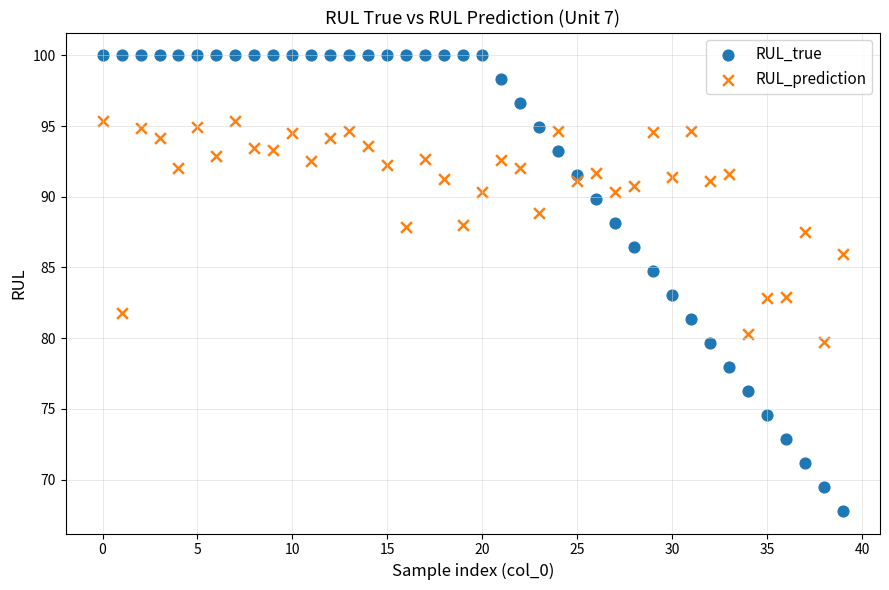

What are all the series names shown in the legend?

RUL_true, RUL_prediction